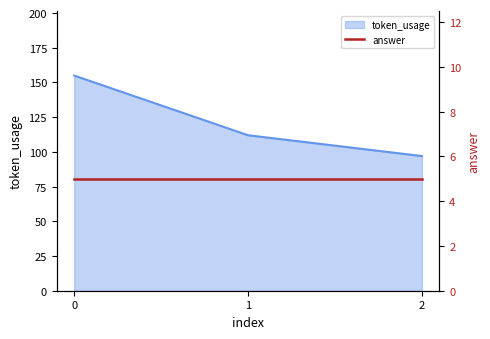

Read the value at 0, to the nearest 10.

160